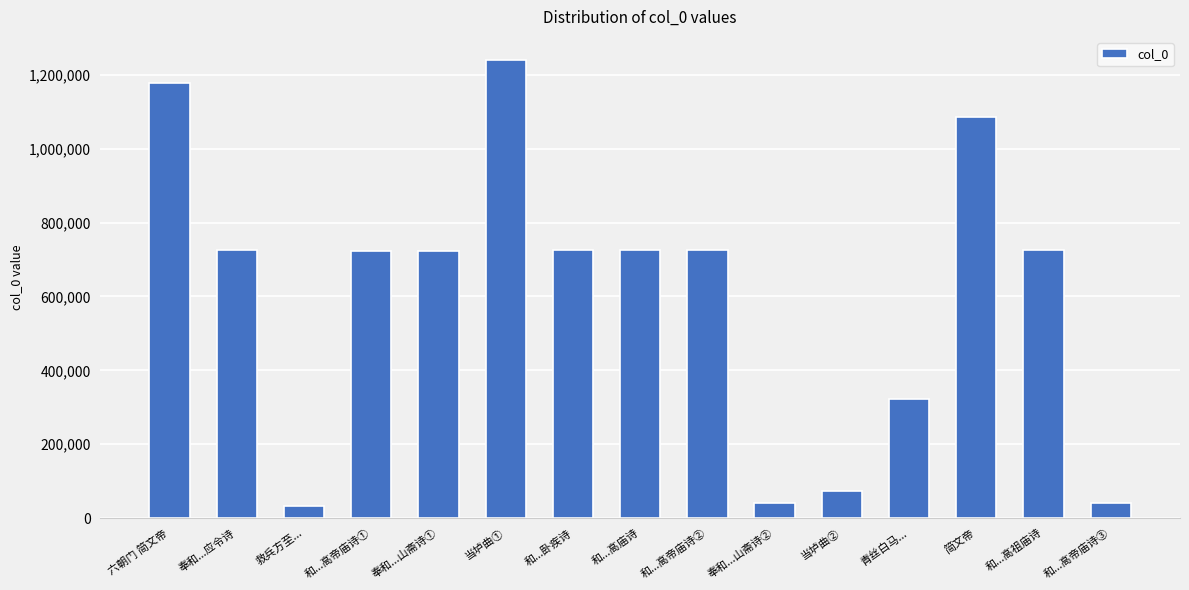

Which category has the highest value across all series?

当垆曲①